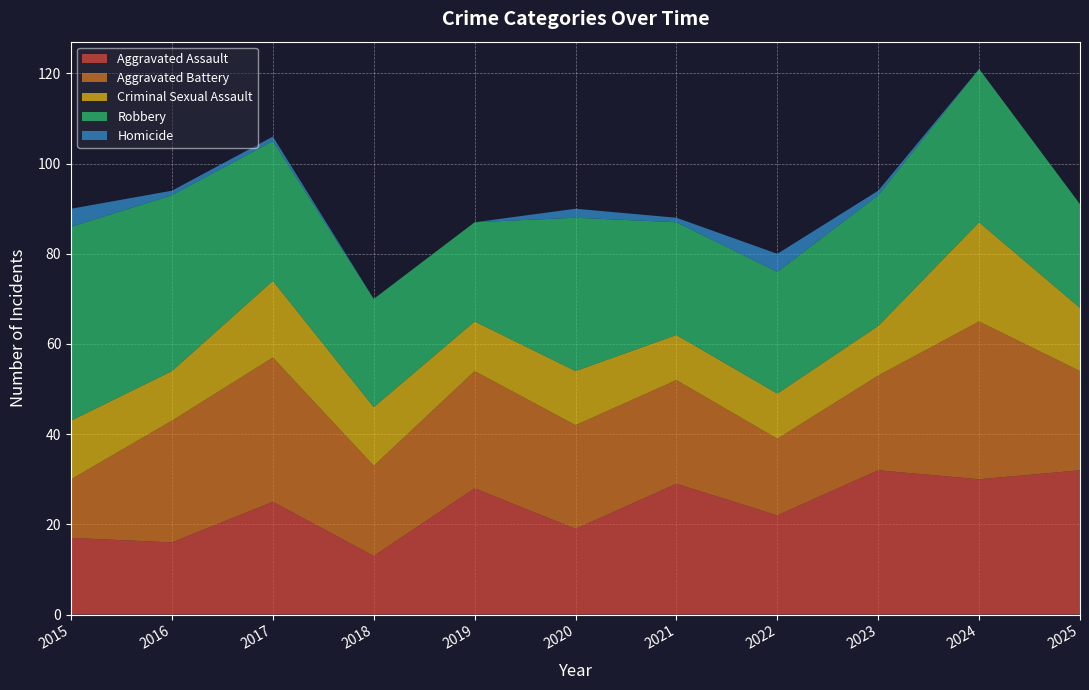

Reading right to left, list all the values displayed in this chart.

Aggravated Assault: 32	30	32	22	29	19	28	13	25	16	17
Aggravated Battery: 22	35	21	17	23	23	26	20	32	27	13
Criminal Sexual Assault: 14	22	11	10	10	12	11	13	17	11	13
Robbery: 23	34	29	27	25	34	22	24	31	39	43
Homicide: 0	0	1	4	1	2	0	0	1	1	4